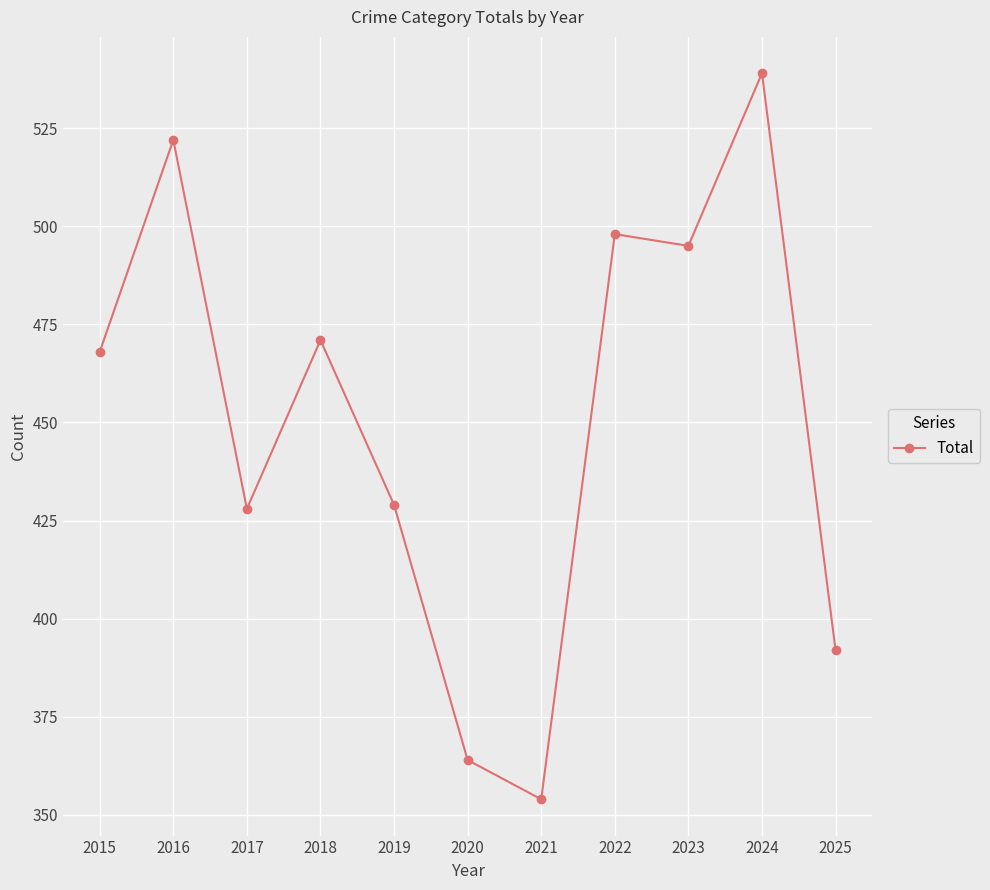

What is the value of the 10th point from the left?

539